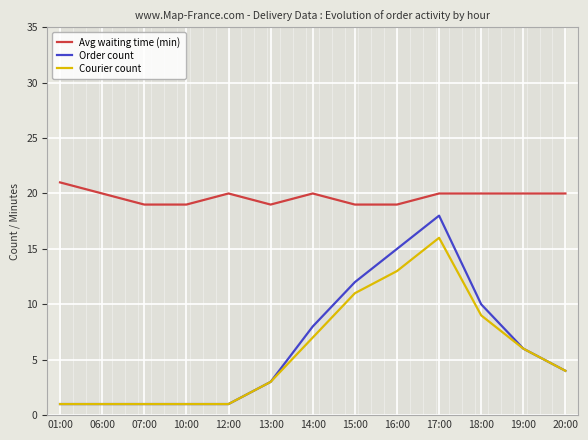

True or false: Avg waiting time (min) has a value of 19 at 16:00.

True